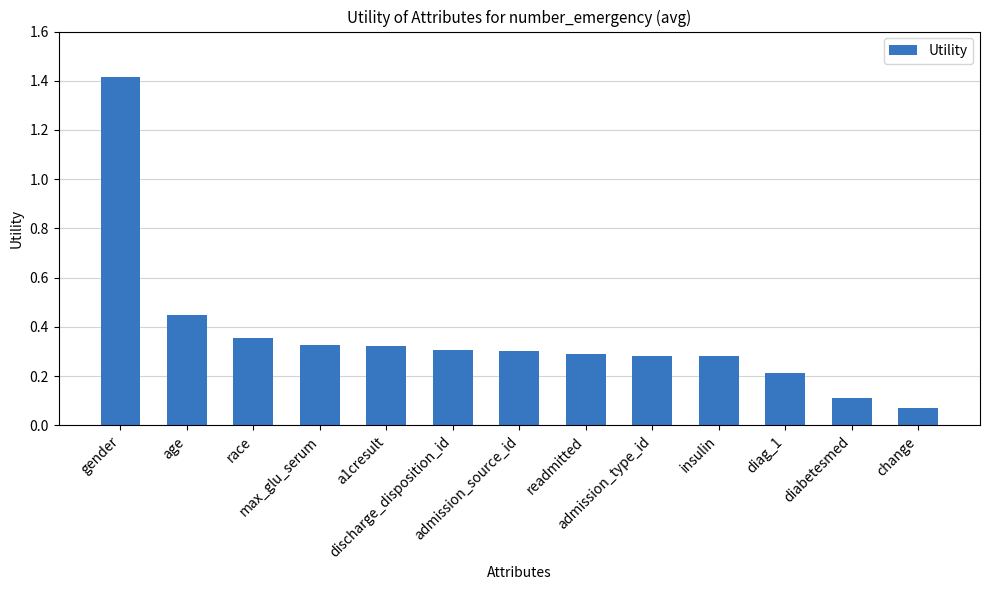

Which label corresponds to the smallest value in the chart?

change